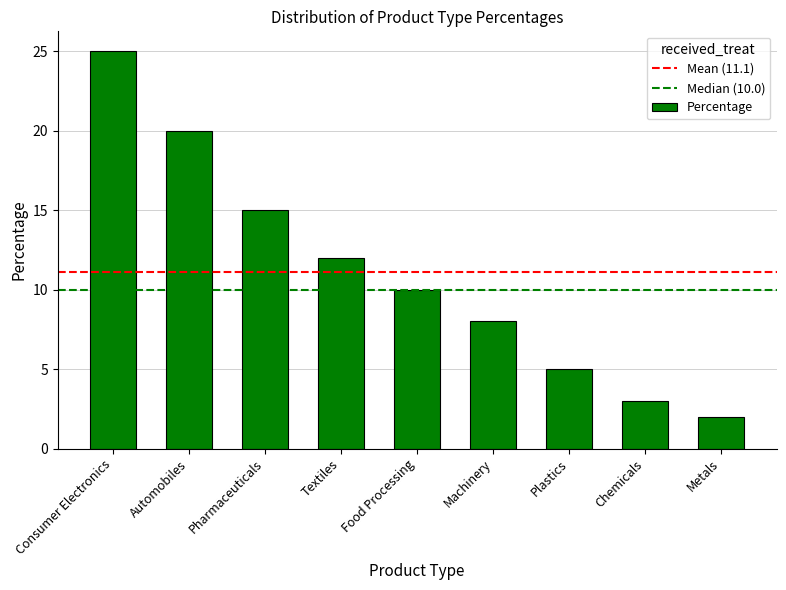

What is the sum of the values at Pharmaceuticals and Consumer Electronics?

40